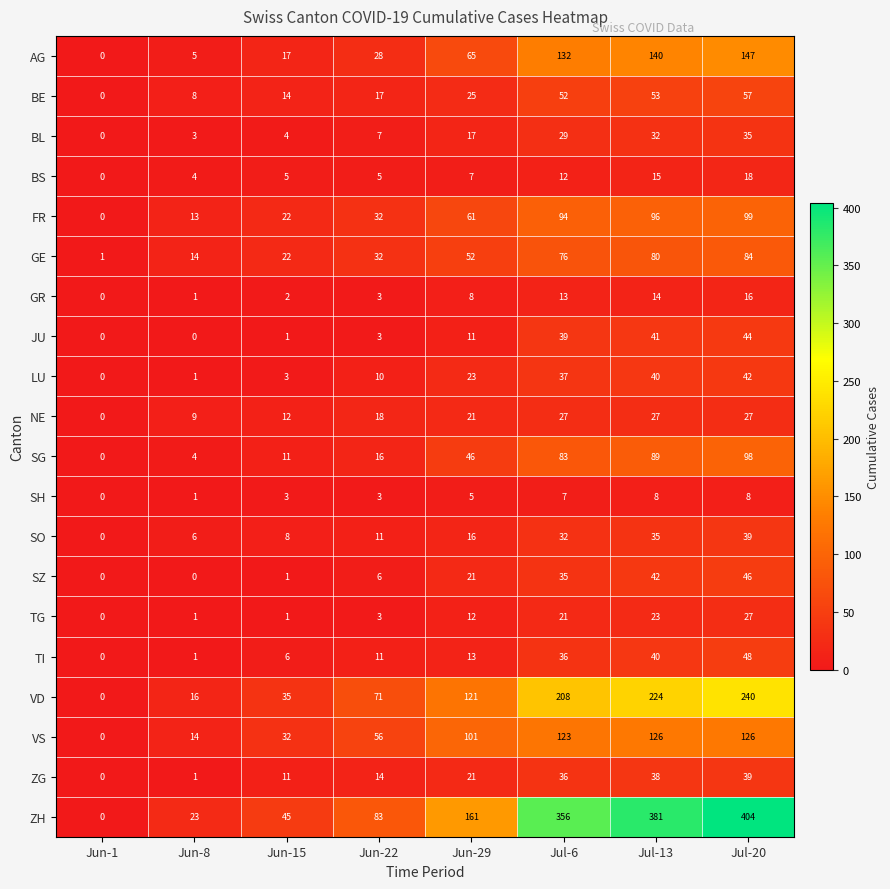

How many SH values are between 3 and 8?

6